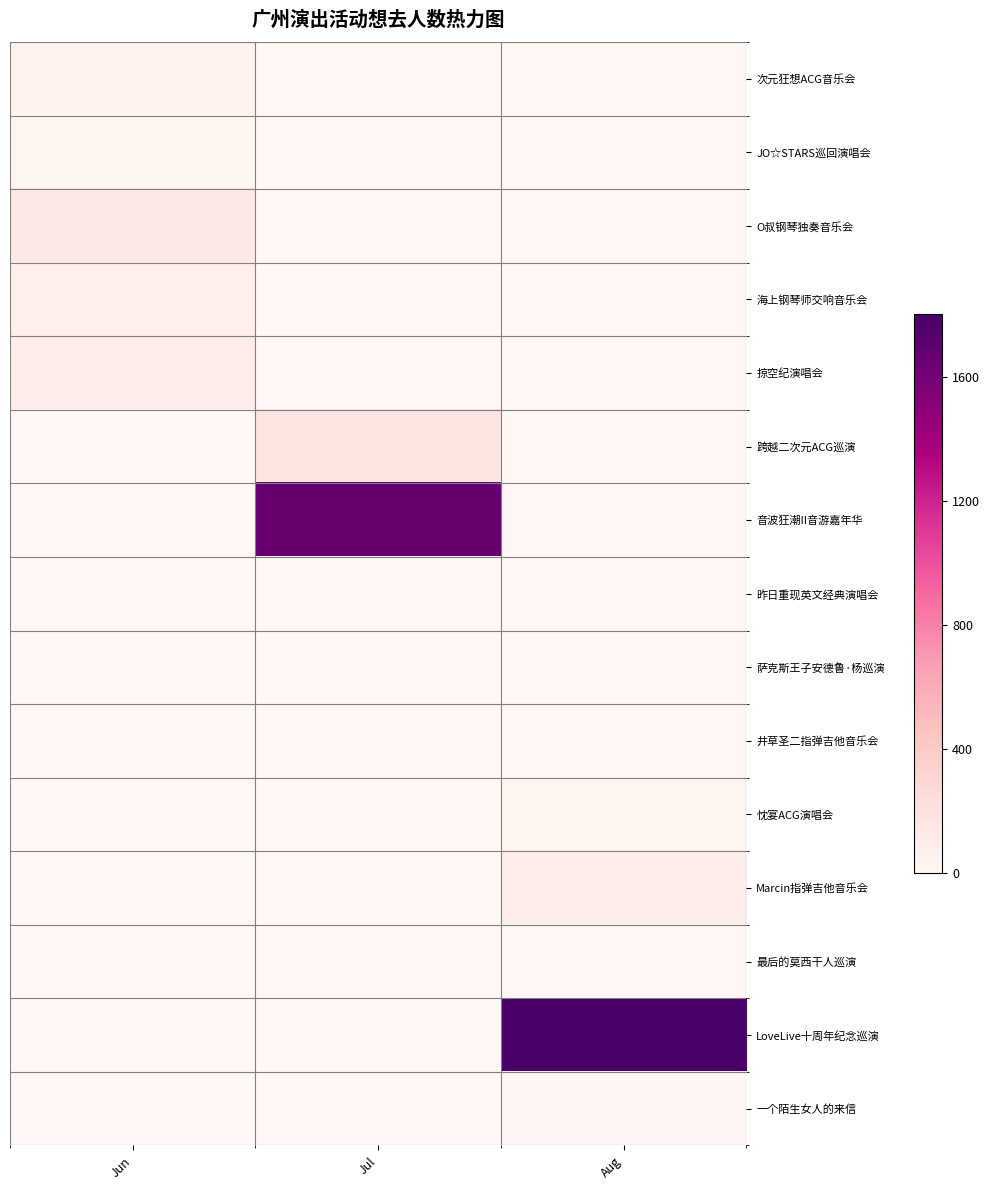

Which series has the widest spread of values?

LoveLive十周年纪念巡演